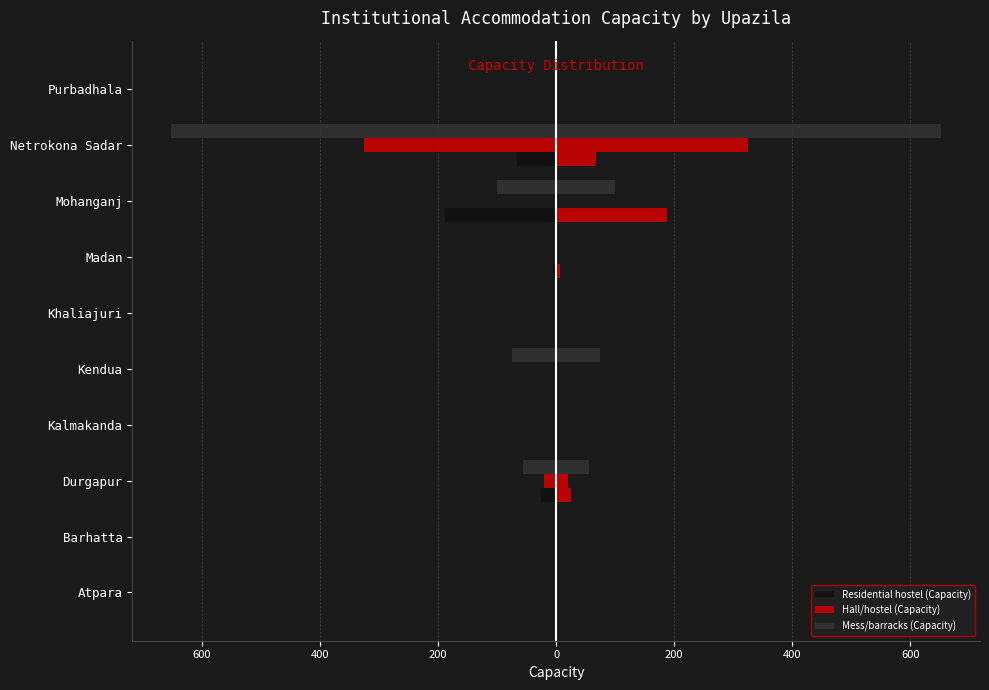

How many series are shown in this chart?

3